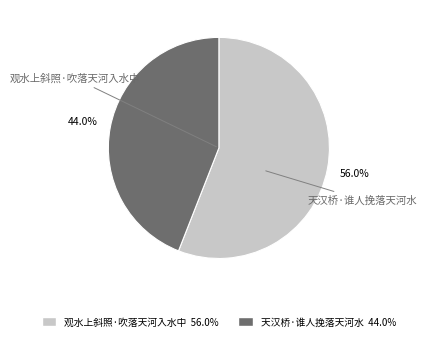

What portion of the pie excludes 观水上斜照·吹落天河入水中?

44.0%